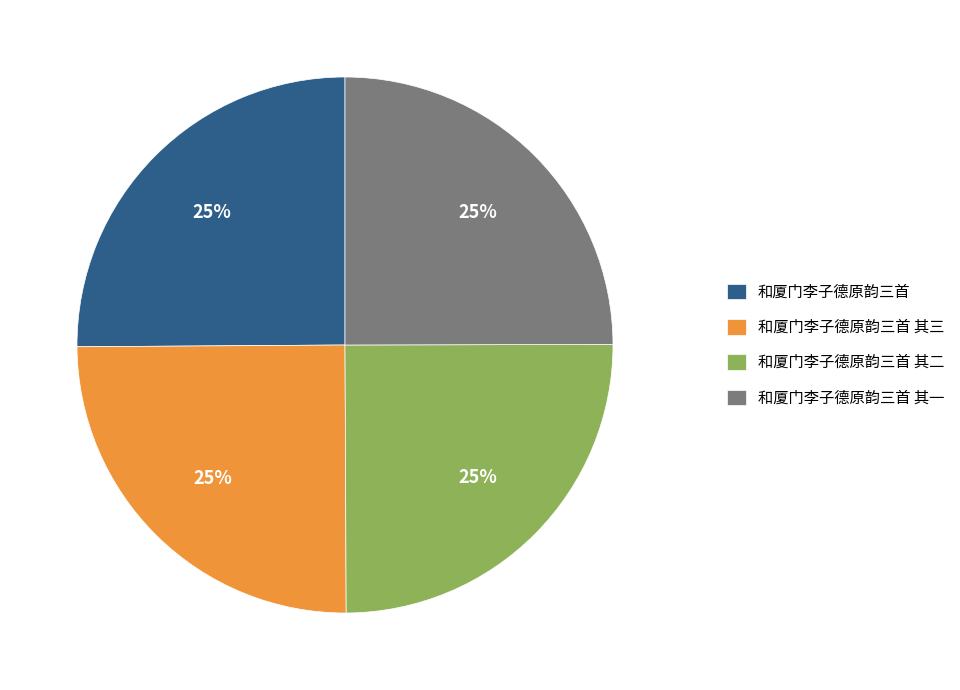

Is there any slice that represents more than half of the pie?

No